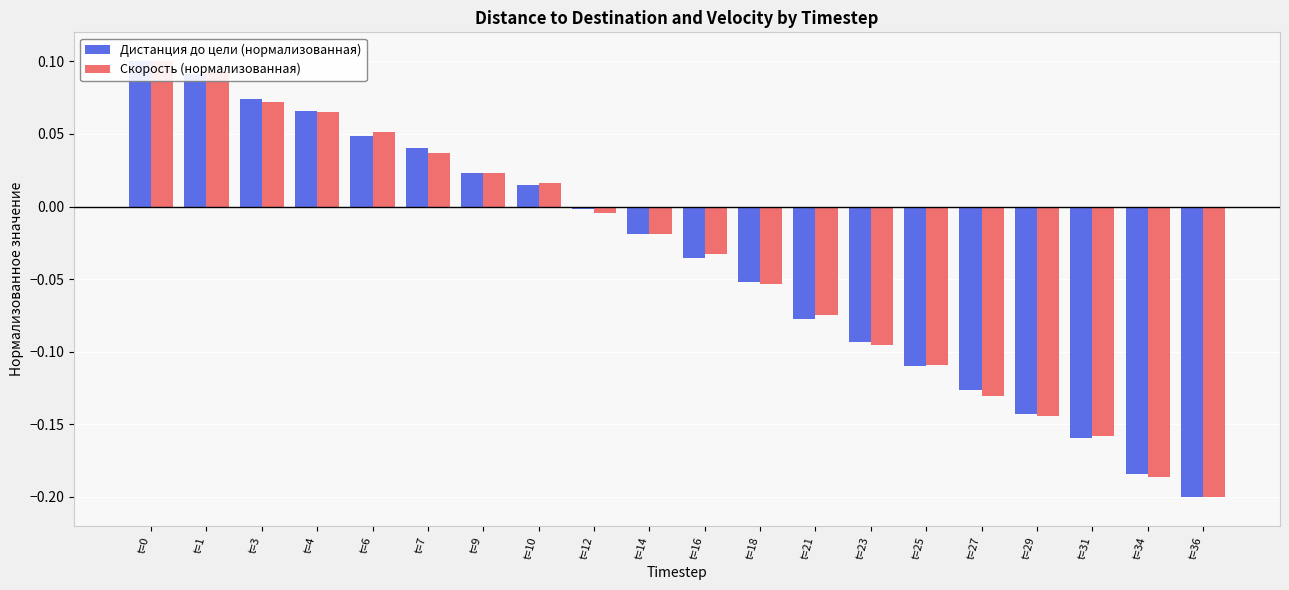

Reading left to right, transcribe all the data shown in this chart.

Дистанция до цели (нормализованная): 0.1	0.1	0.1	0.1	0.0	0.0	0.0	0.0	-0.0	-0.0	-0.0	-0.1	-0.1	-0.1	-0.1	-0.1	-0.1	-0.2	-0.2	-0.2
Скорость (нормализованная): 0.1	0.1	0.1	0.1	0.1	0.0	0.0	0.0	-0.0	-0.0	-0.0	-0.1	-0.1	-0.1	-0.1	-0.1	-0.1	-0.2	-0.2	-0.2